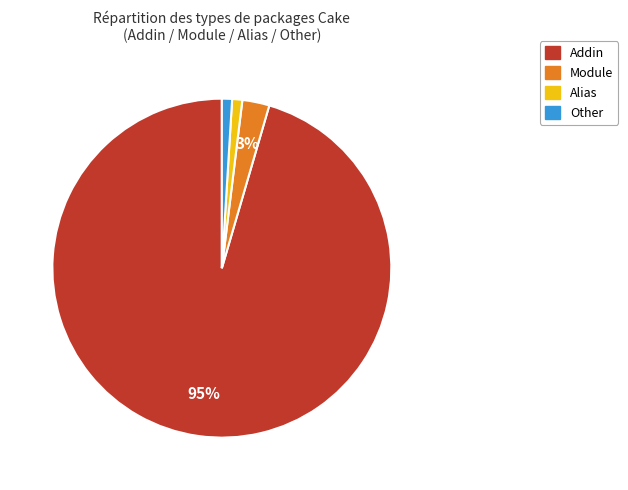

Is the sum of Other and Module greater than half?

No